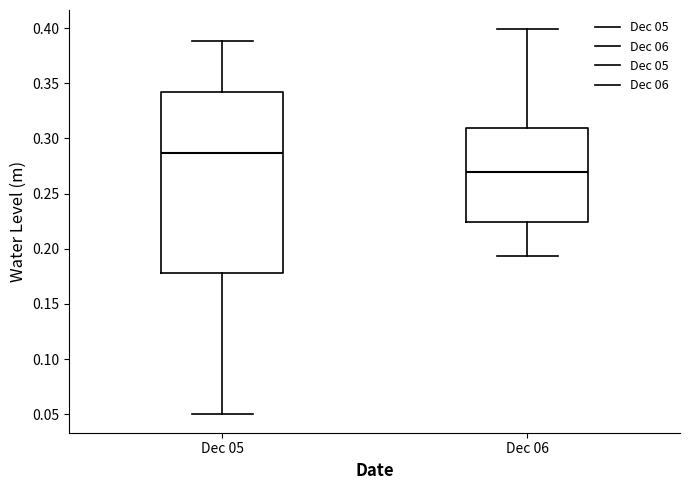

Comparing the boxes themselves (not the whiskers), which one is the tallest?

Dec 05